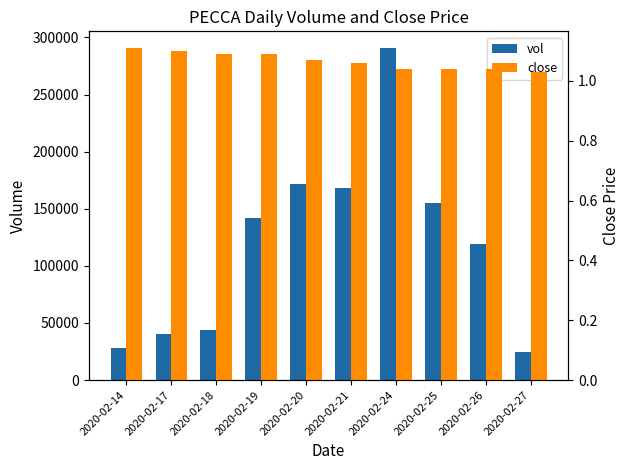

What is the value of the vol bar at the 4th from the left?

141600.0